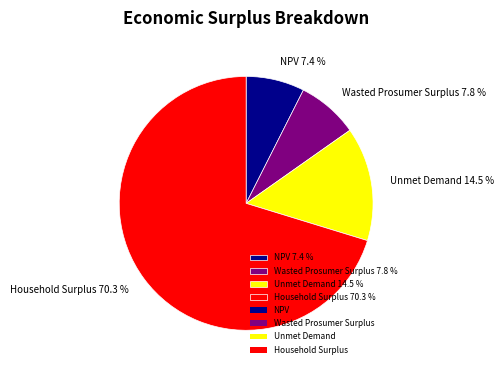

Is Wasted Prosumer Surplus the majority of the pie?

No